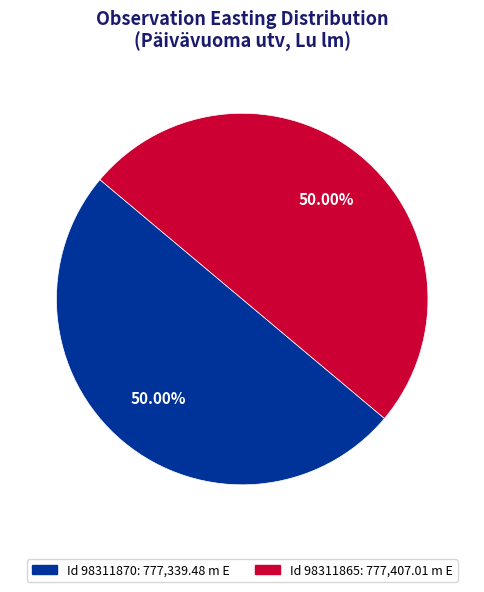

What is the ratio of the value at Id 98311870: 777,339.48 m E to the value at Id 98311865: 777,407.01 m E?

1.0